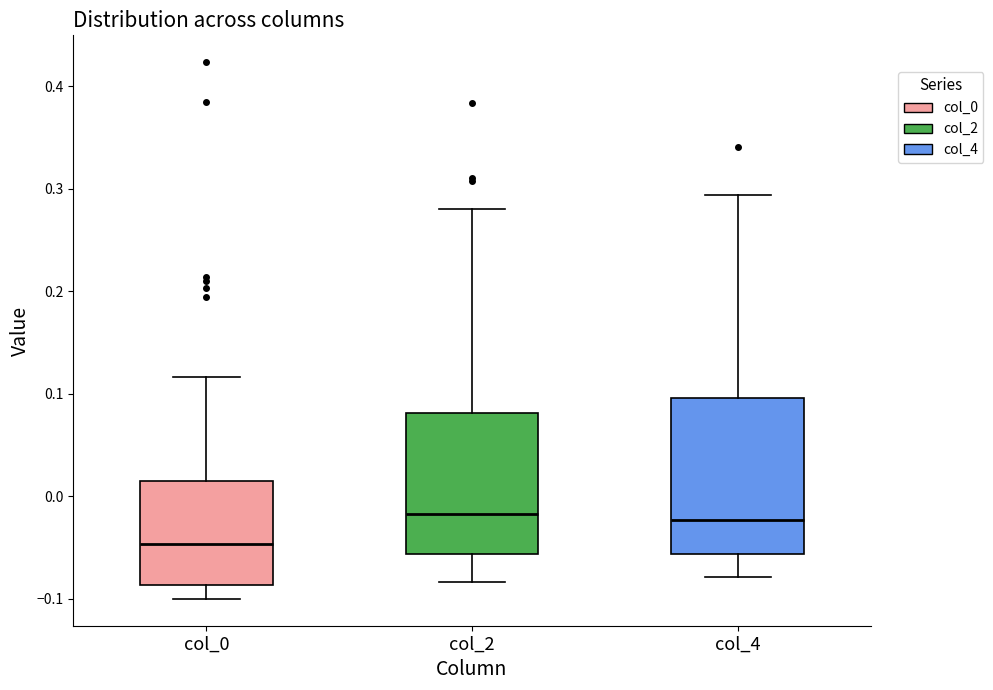

Which box is the tallest, from its lower edge to its upper edge?

col_4